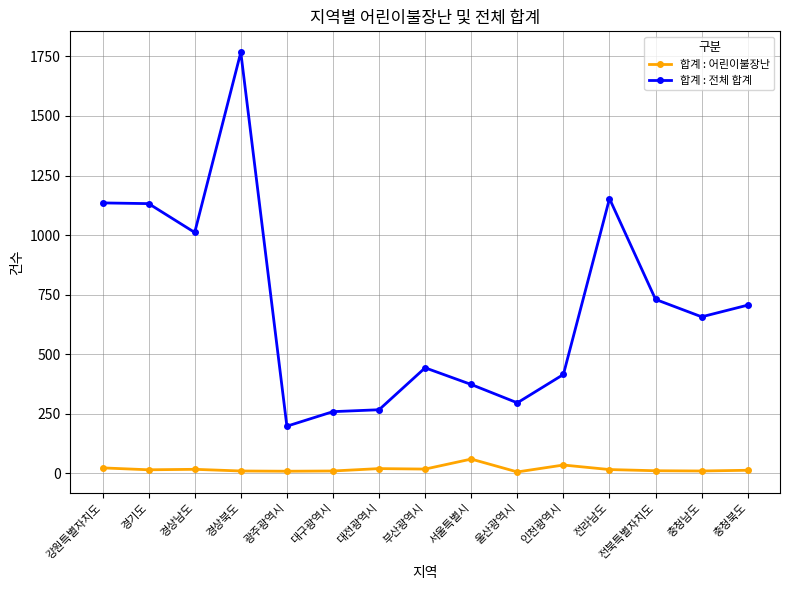

How many lines are shown in the chart?

2